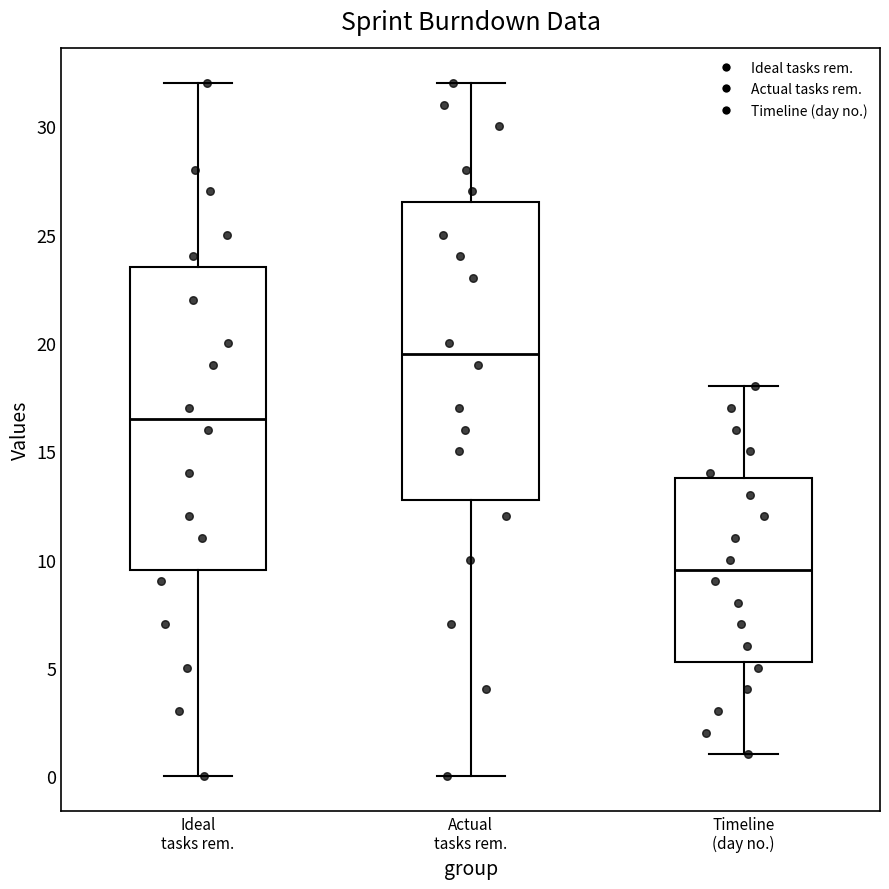

Which box's median line is the highest?

Actual tasks rem.